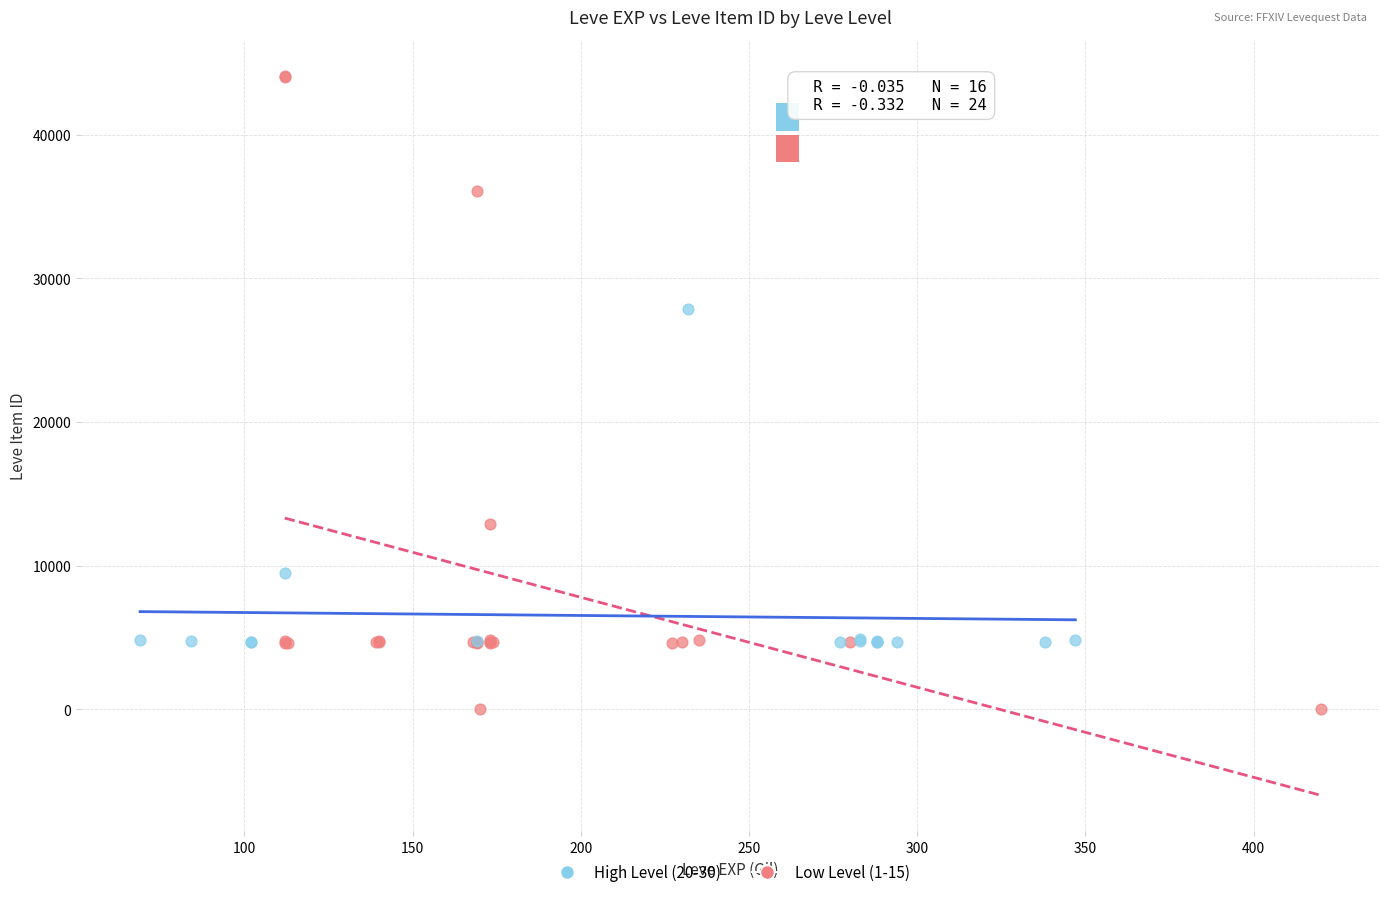

What are all the series names shown in the legend?

High Level (20-30), Low Level (1-15)